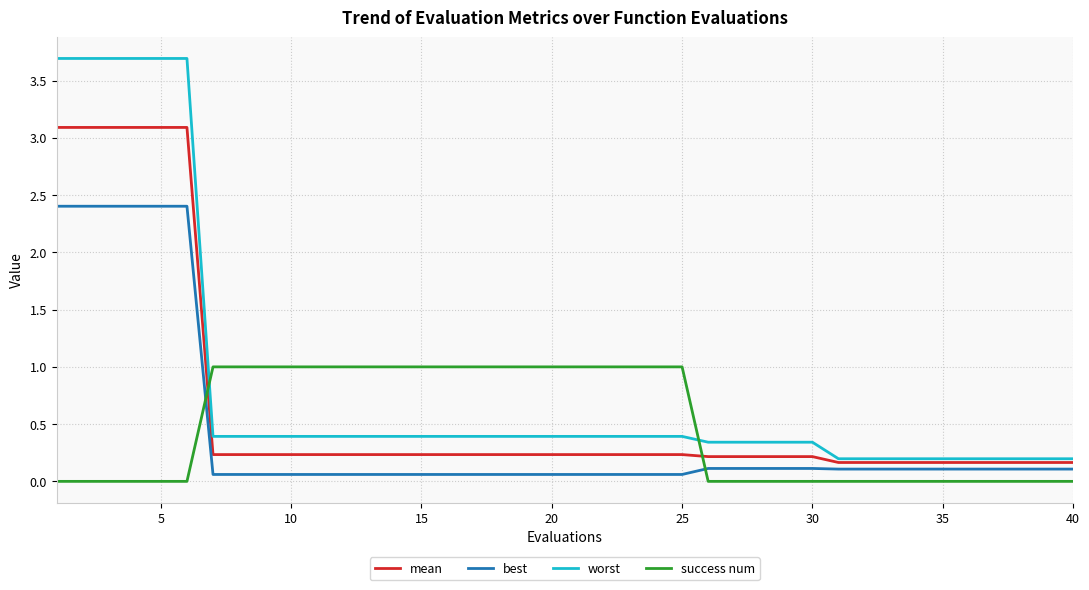

What is the difference between the maximum and second lowest values in the best series?

2.3